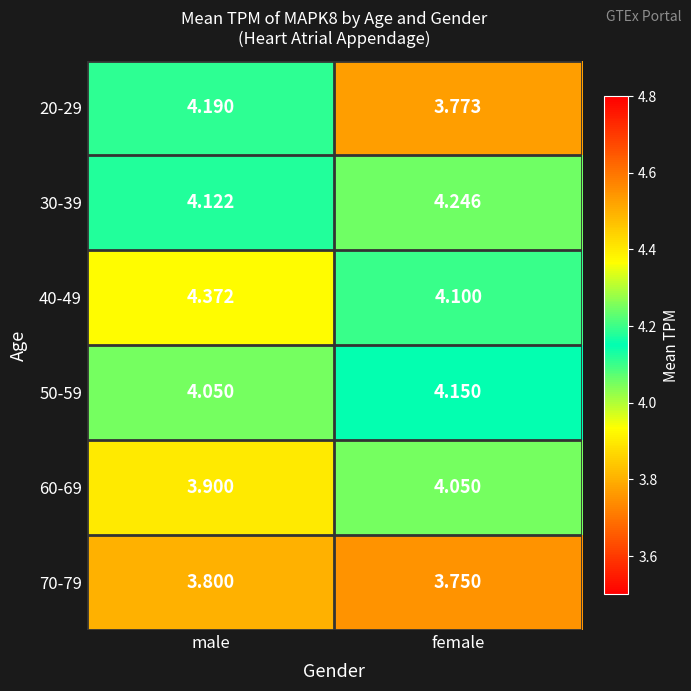

What is the difference between the highest and lowest values at male?

0.6